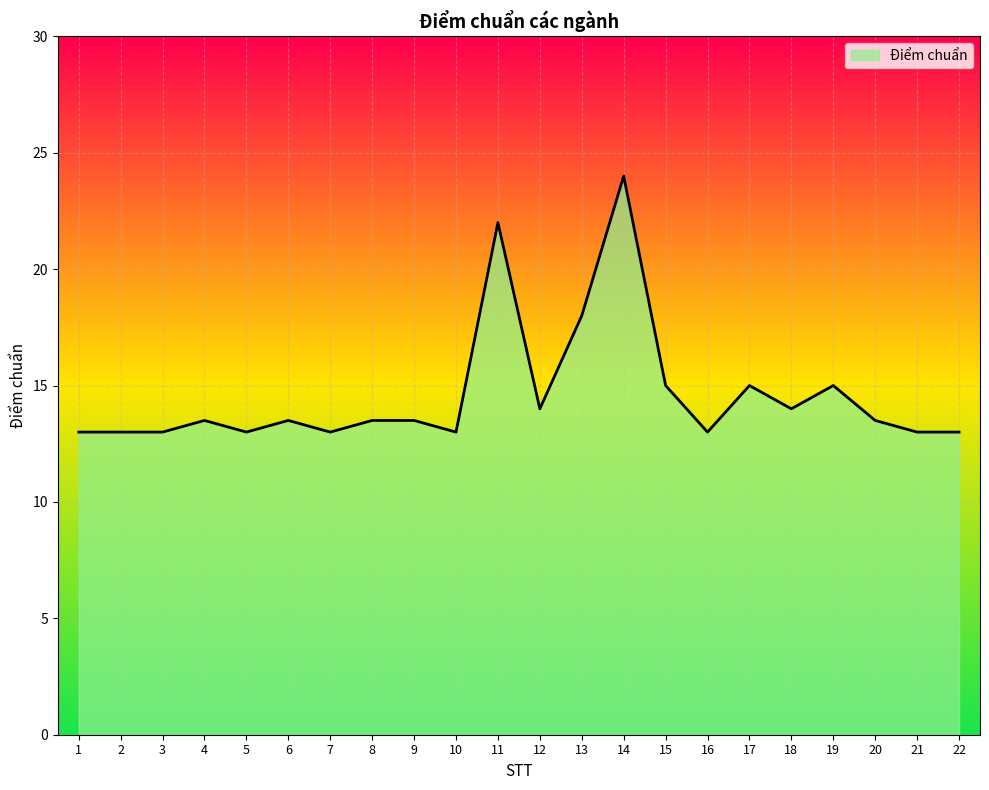

Is it true that the value at 22 is 13.0?

True